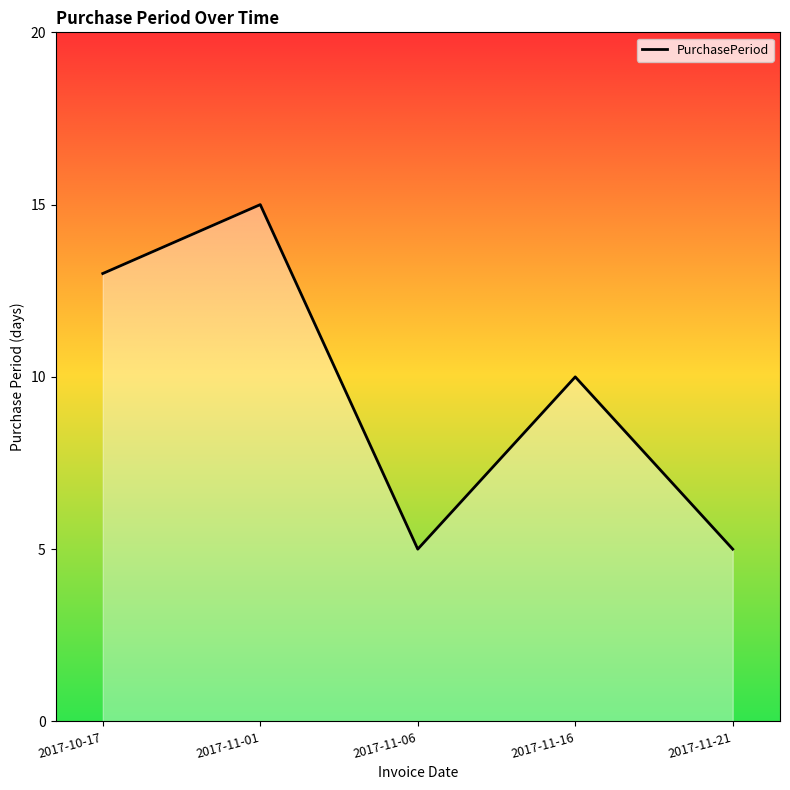

Reading left to right, transcribe all the data shown in this chart.

13	15	5	10	5